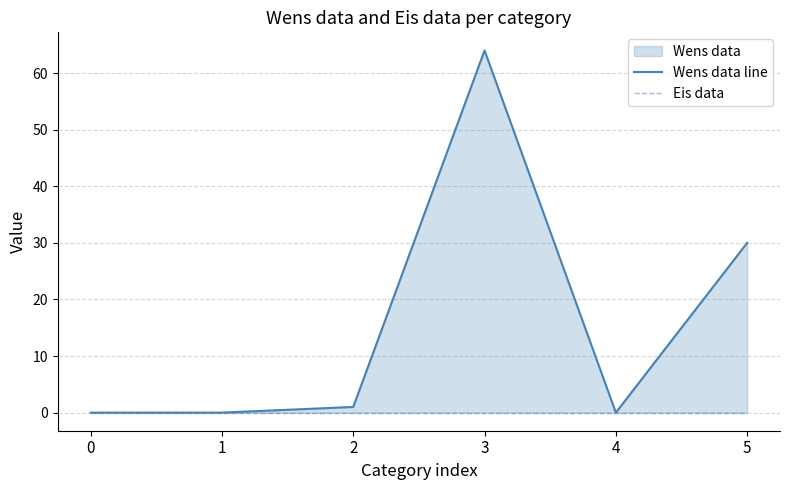

Is the value of Eis data at 3 greater than the value of Wens data line at 3?

No